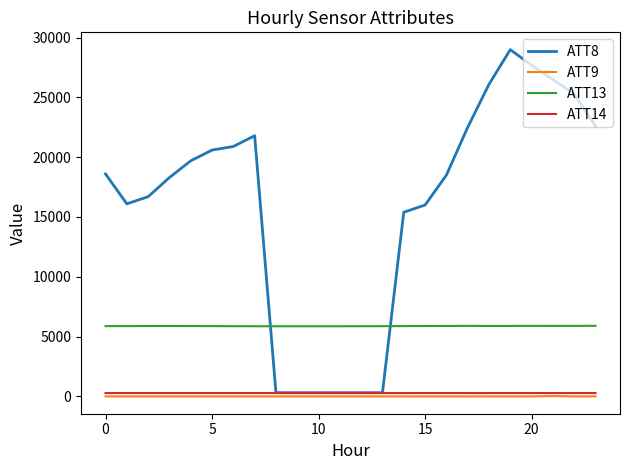

Which series has the largest total across all categories?

ATT8